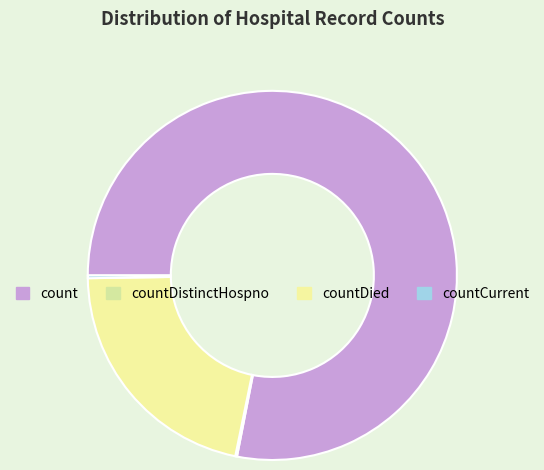

To the nearest percent, what percentage of the pie is countDied?

22%